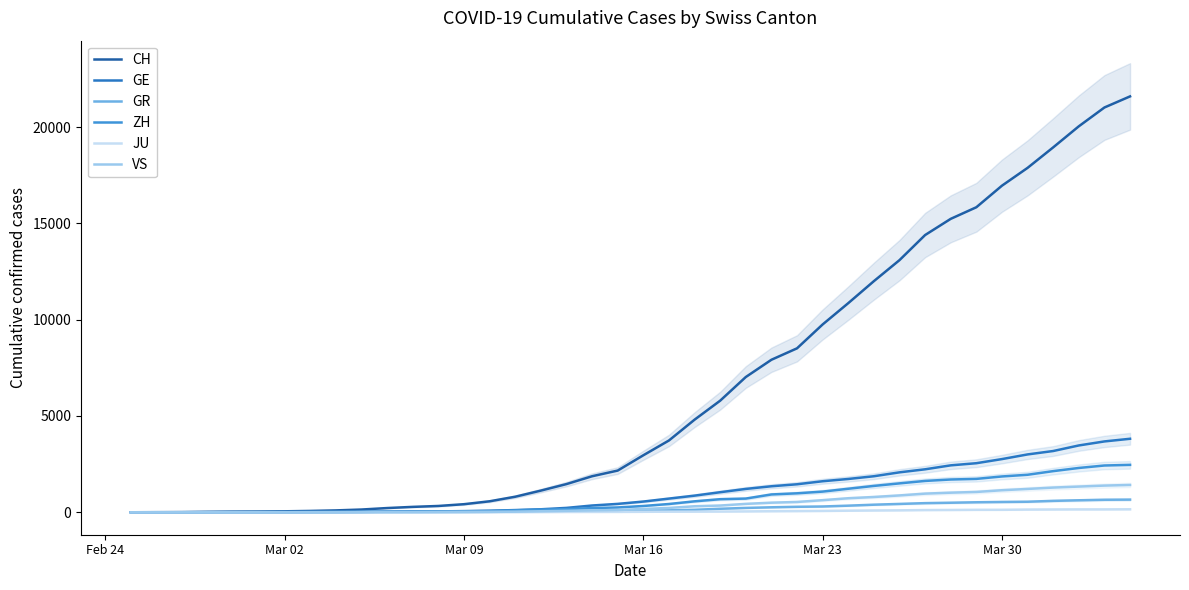

What is the maximum value for VS?

1418